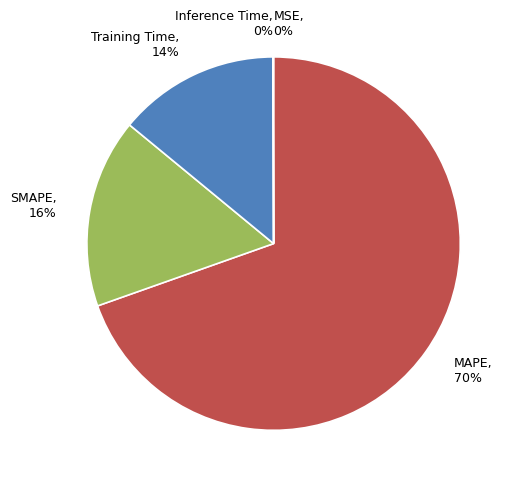

Which category has the biggest portion of the pie?

MAPE